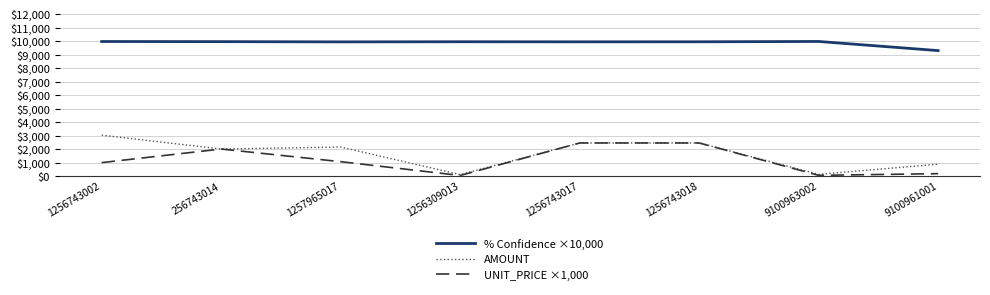

What is the difference between the % Confidence ×10,000 values at 9100963002 and 256743014?

12.0